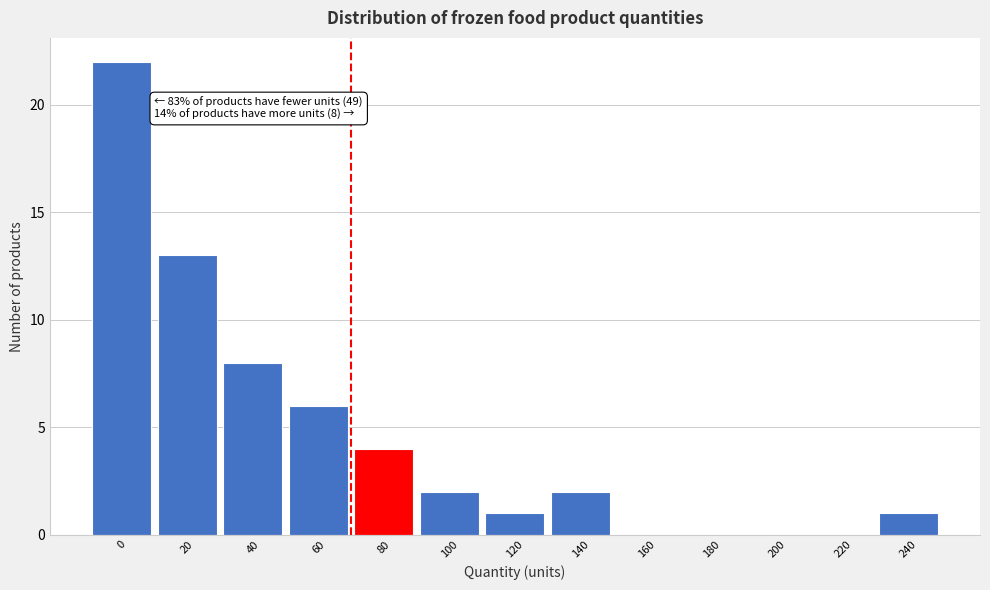

Reading left to right, list all the values displayed in this chart.

0=22	20=13	40=8	60=6	80=4	100=2	120=1	140=2	160=0	180=0	200=0	220=0	240=1